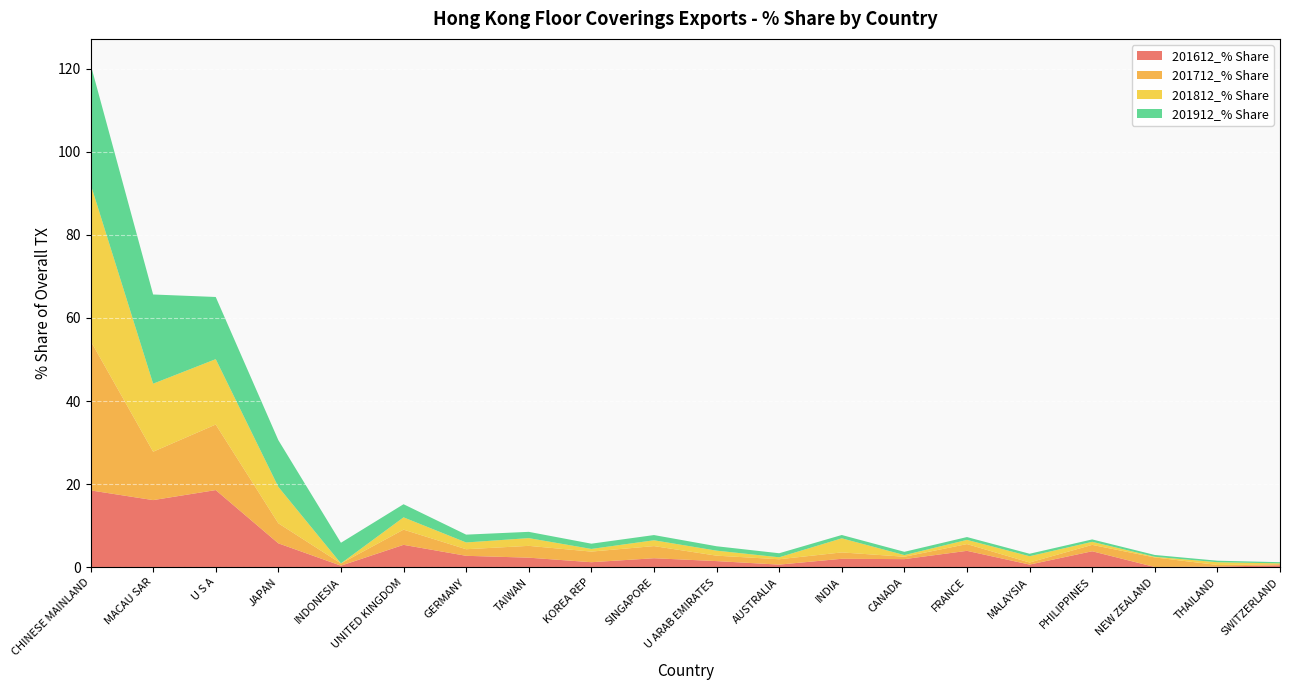

Reading left to right, list all the values displayed in this chart.

201612_% Share: CHINESE MAINLAND=18.5	MACAU SAR=16.2	U S A=18.6	JAPAN=5.7	INDONESIA=0.4	UNITED KINGDOM=5.4	GERMANY=2.7	TAIWAN=2.3	KOREA REP=1.2	SINGAPORE=2.2	U ARAB EMIRATES=1.5	AUSTRALIA=0.6	INDIA=2.0	CANADA=1.9	FRANCE=3.9	MALAYSIA=0.6	PHILIPPINES=3.8	NEW ZEALAND=0.0	THAILAND=0.1	SWITZERLAND=0.5
201712_% Share: CHINESE MAINLAND=36.0	MACAU SAR=11.6	U S A=15.8	JAPAN=4.8	INDONESIA=0.5	UNITED KINGDOM=3.7	GERMANY=1.6	TAIWAN=2.8	KOREA REP=2.6	SINGAPORE=2.9	U ARAB EMIRATES=1.3	AUSTRALIA=1.3	INDIA=1.5	CANADA=0.6	FRANCE=1.6	MALAYSIA=0.5	PHILIPPINES=1.5	NEW ZEALAND=2.3	THAILAND=0.4	SWITZERLAND=0.3
201812_% Share: CHINESE MAINLAND=37.8	MACAU SAR=16.4	U S A=15.7	JAPAN=8.8	INDONESIA=0.0	UNITED KINGDOM=3.0	GERMANY=1.6	TAIWAN=1.9	KOREA REP=0.6	SINGAPORE=1.4	U ARAB EMIRATES=1.2	AUSTRALIA=0.5	INDIA=3.4	CANADA=0.4	FRANCE=1.0	MALAYSIA=1.5	PHILIPPINES=0.7	NEW ZEALAND=0.2	THAILAND=0.7	SWITZERLAND=0.2
201912_% Share: CHINESE MAINLAND=28.8	MACAU SAR=21.5	U S A=15.0	JAPAN=11.2	INDONESIA=5.0	UNITED KINGDOM=3.2	GERMANY=1.9	TAIWAN=1.5	KOREA REP=1.3	SINGAPORE=1.3	U ARAB EMIRATES=1.1	AUSTRALIA=1.0	INDIA=0.8	CANADA=0.8	FRANCE=0.7	MALAYSIA=0.6	PHILIPPINES=0.6	NEW ZEALAND=0.4	THAILAND=0.4	SWITZERLAND=0.3